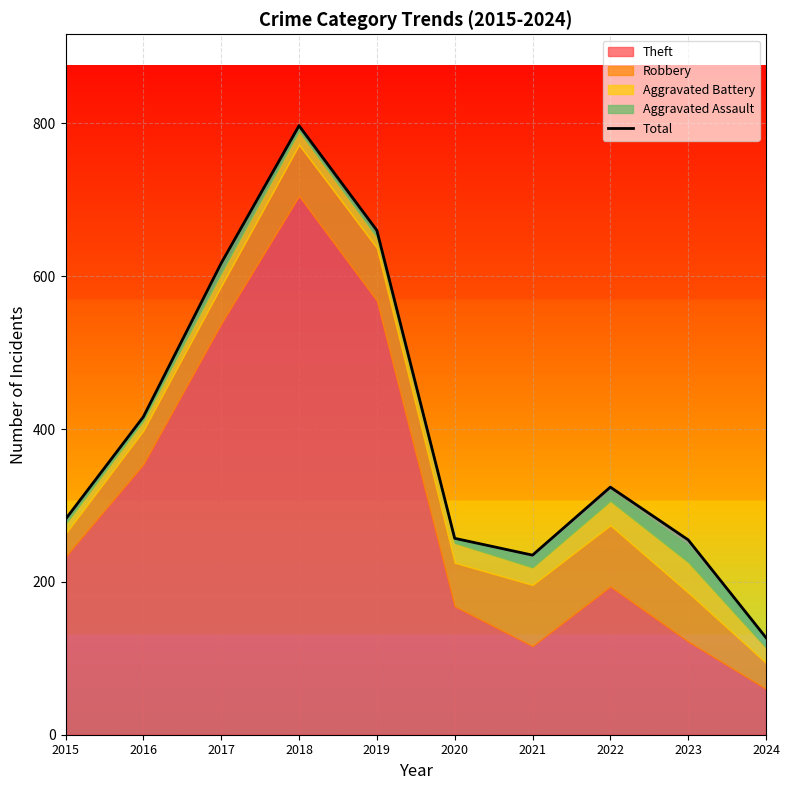

Reading left to right, transcribe all the data shown in this chart.

282	416	617	797	660	257	235	324	255	127